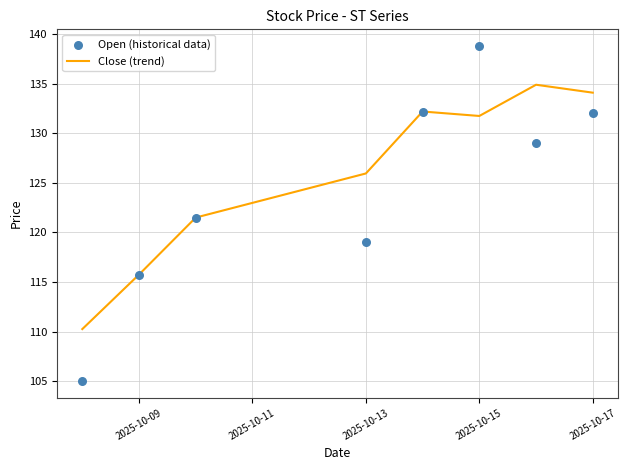

Which series has the largest Y range (max minus min)?

Open (historical data)